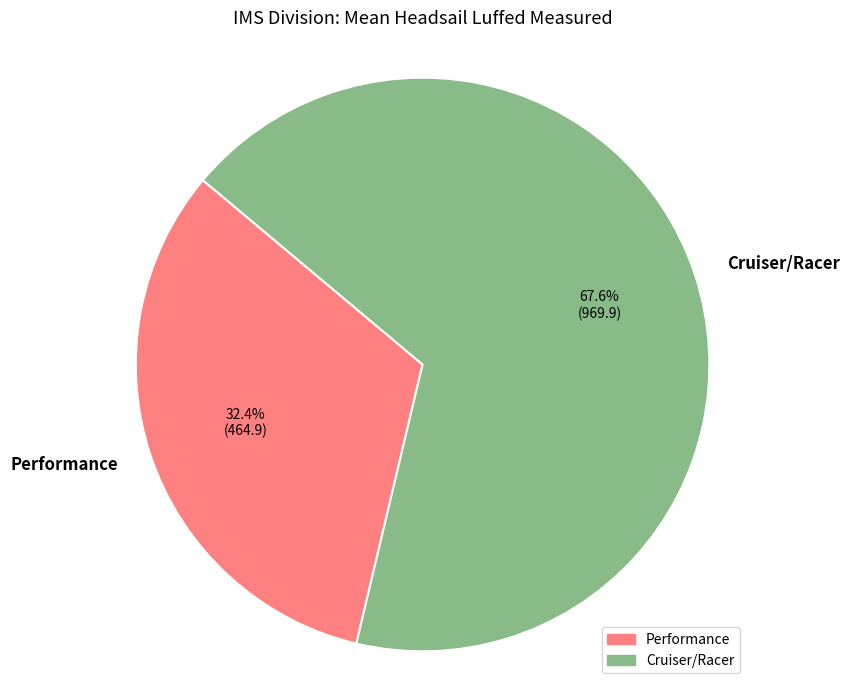

To the nearest percent, what is the combined percentage of Cruiser/Racer and Performance?

100%